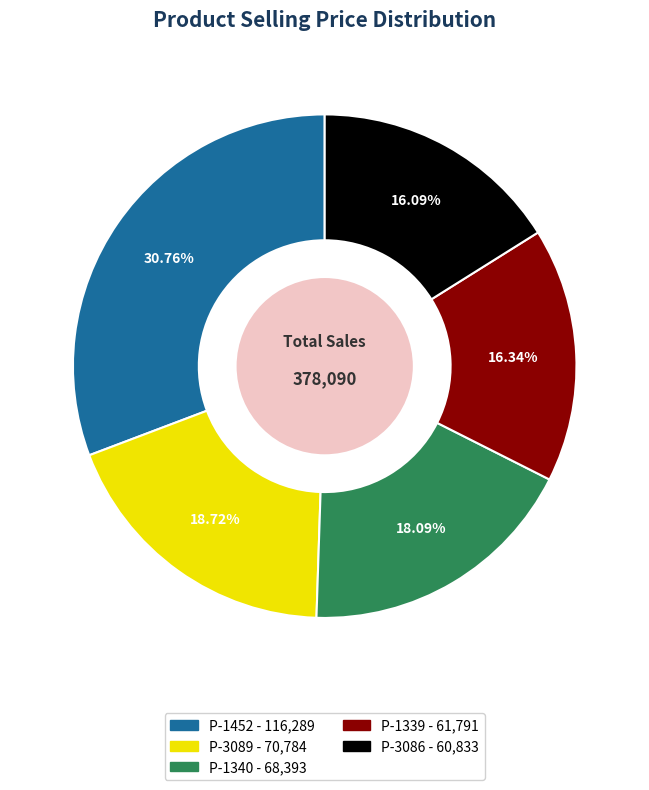

To the nearest percent, what is the average slice percentage?

20%